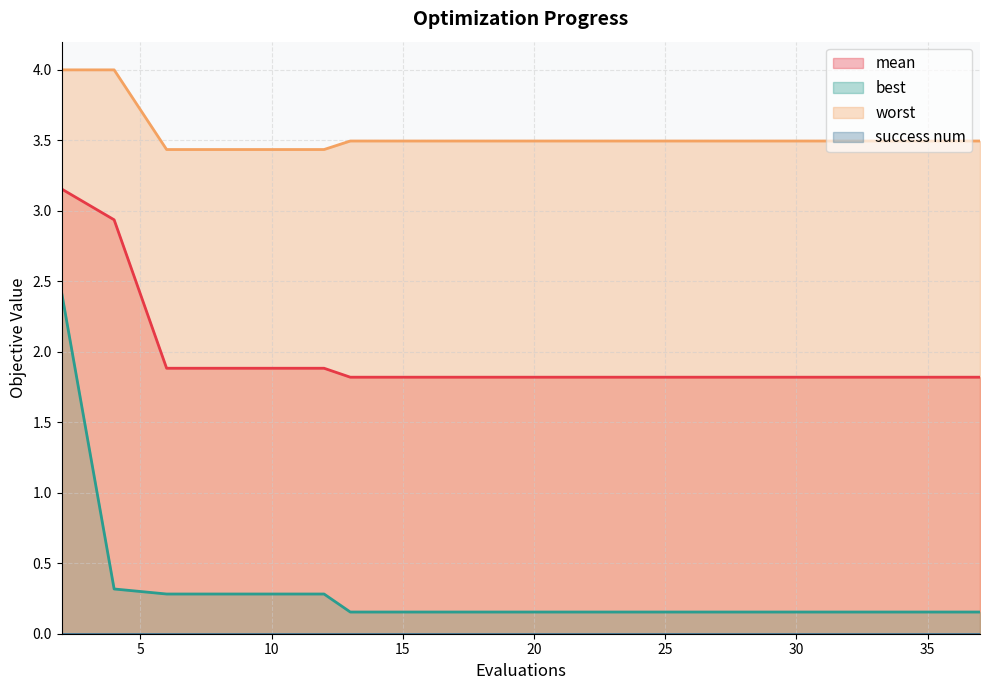

Between 23 and 33, which is larger?

23